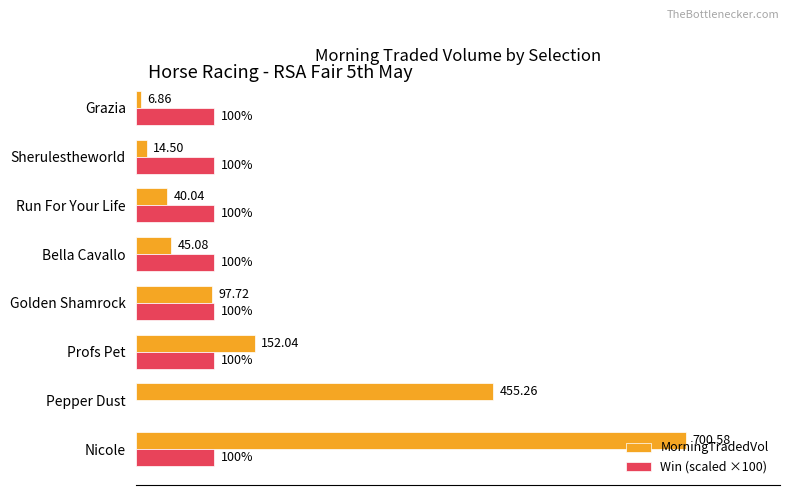

At which category does the chart reach its peak across all series?

Nicole